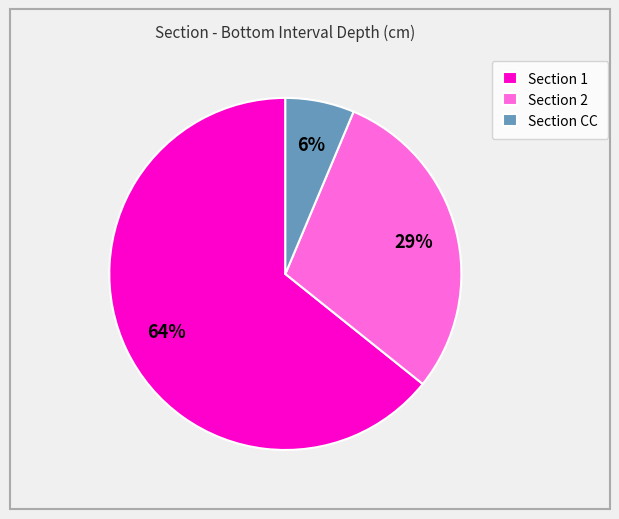

To the nearest percent, what is the average slice percentage?

33%